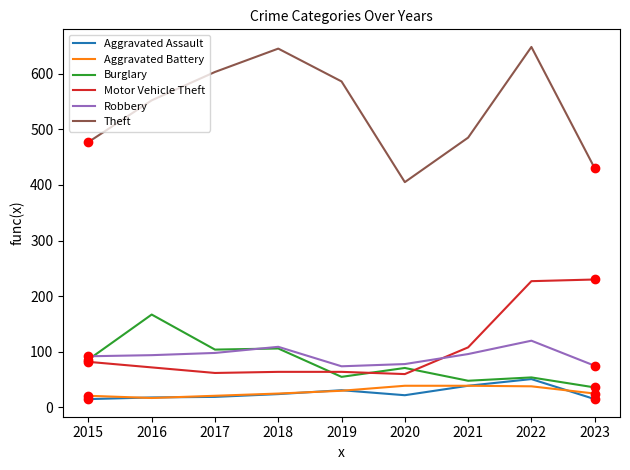

The value of Theft at 2018 is 645. True or false?

True